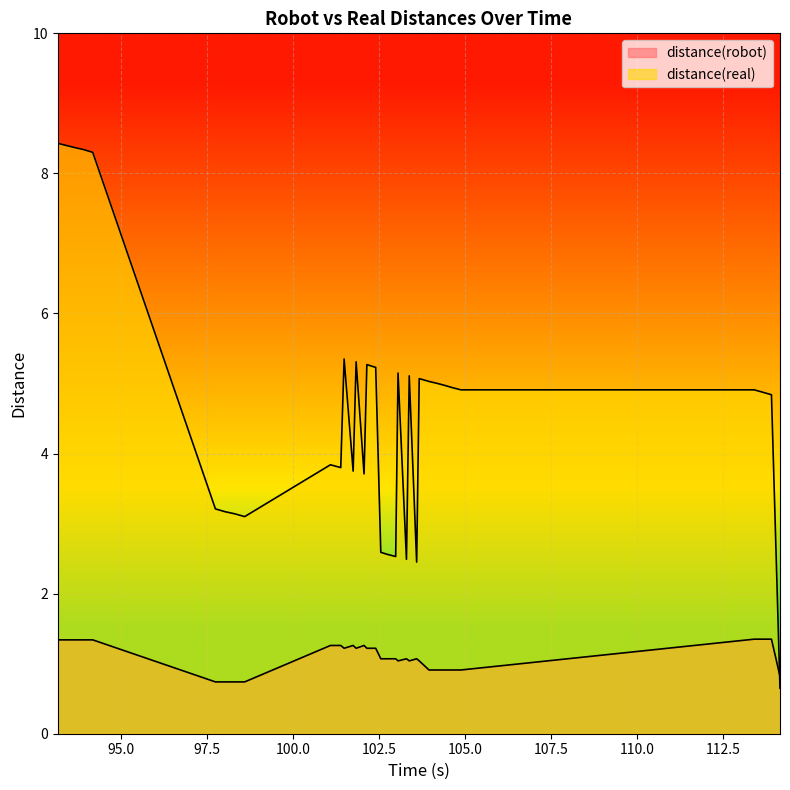

At how many categories does at least one series exceed 2?

33